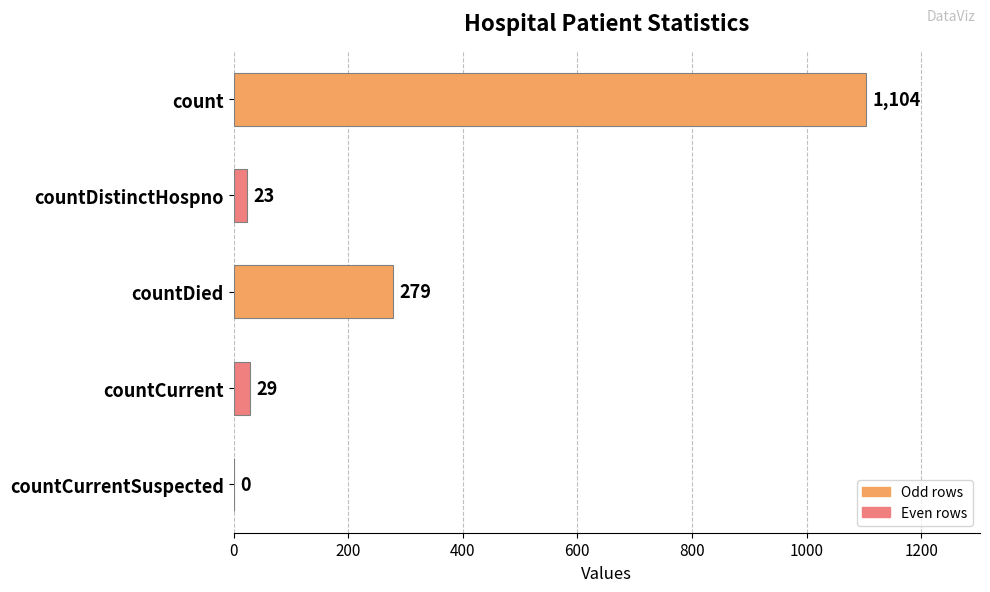

What is the sum of the values at countCurrent and countDistinctHospno?

52